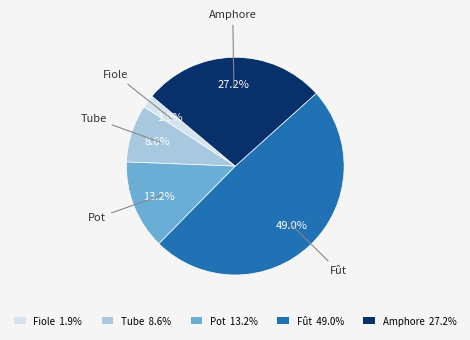

Is it true that Tube is 1% of the pie?

False